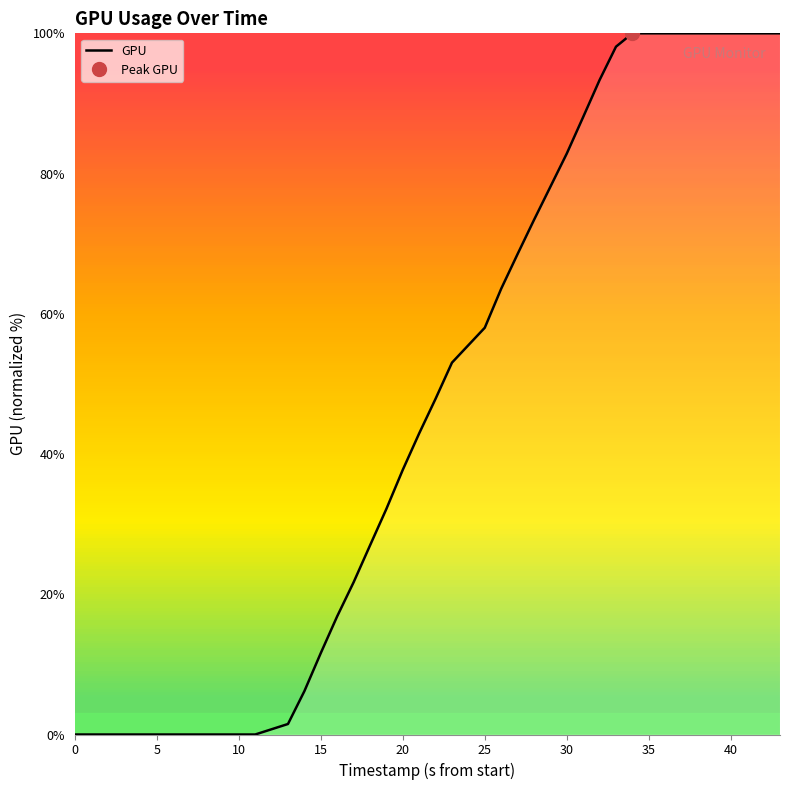

True or false: there are more than 2 points higher than both neighbors.

False